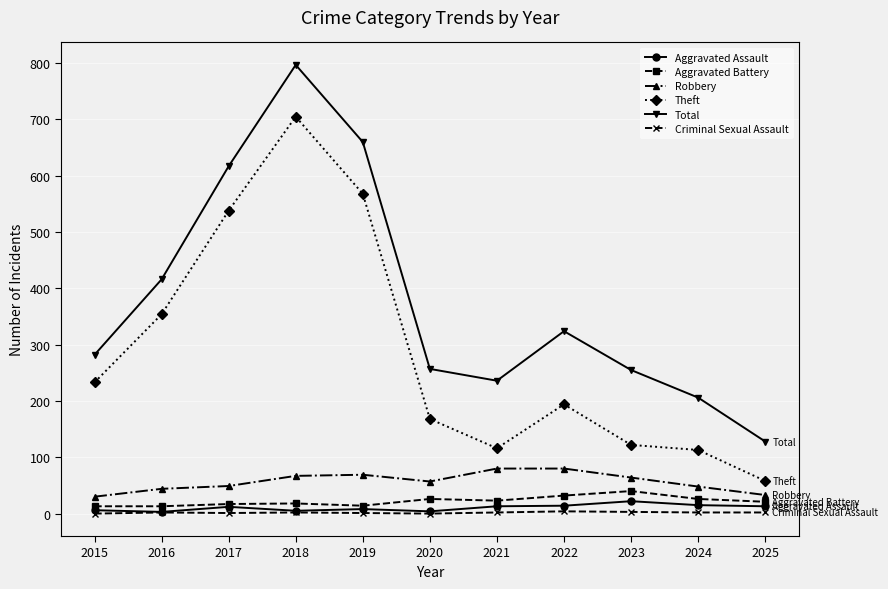

At how many categories does at least one series exceed 509?

3